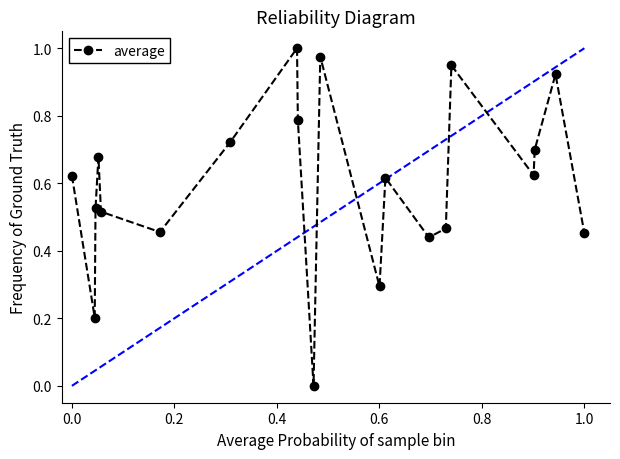

True or false: there are more than 1 points higher than both neighbors.

True